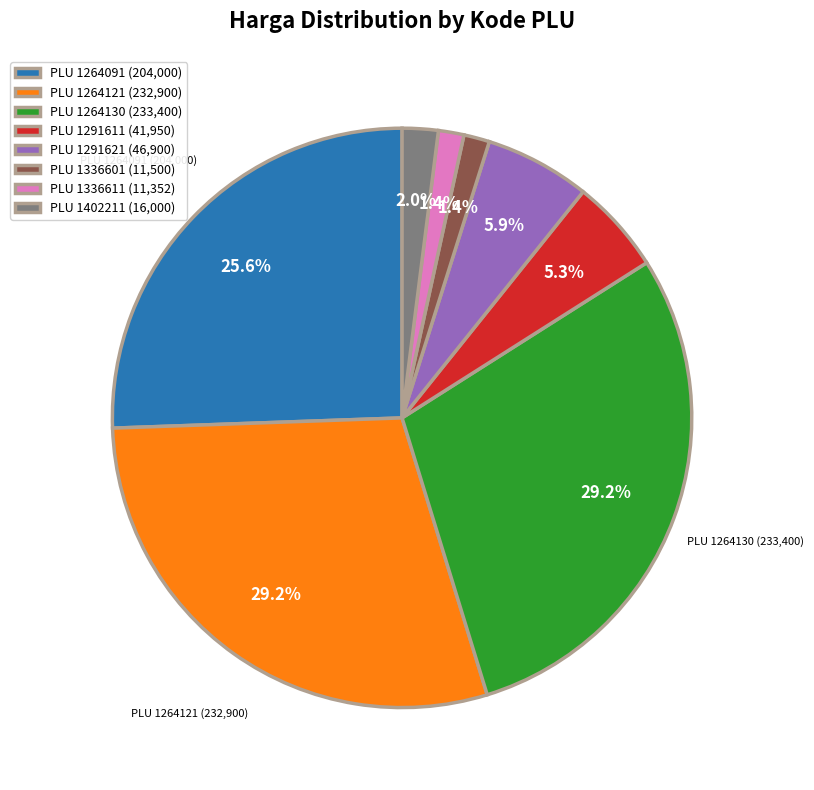

What is the ratio of the value at PLU 1402211 (16,000) to the value at PLU 1336601 (11,500)?

1.4